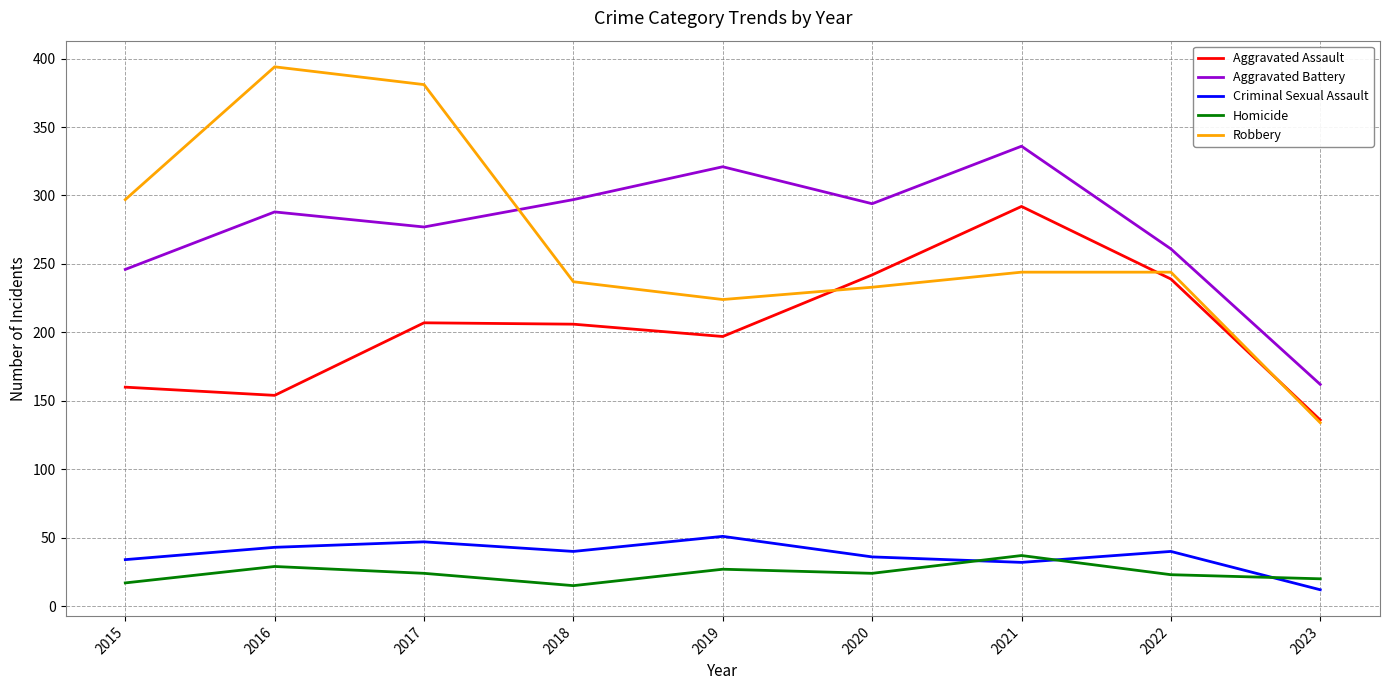

Which series has the largest range (max minus min)?

Robbery